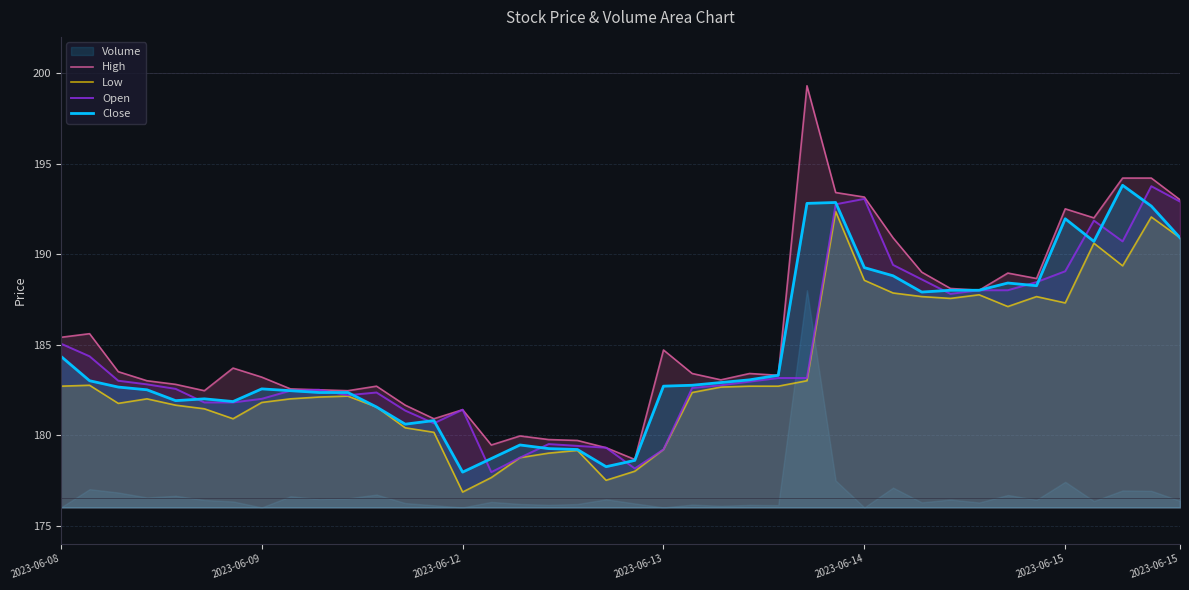

True or false: Low and High intersect in this chart.

False